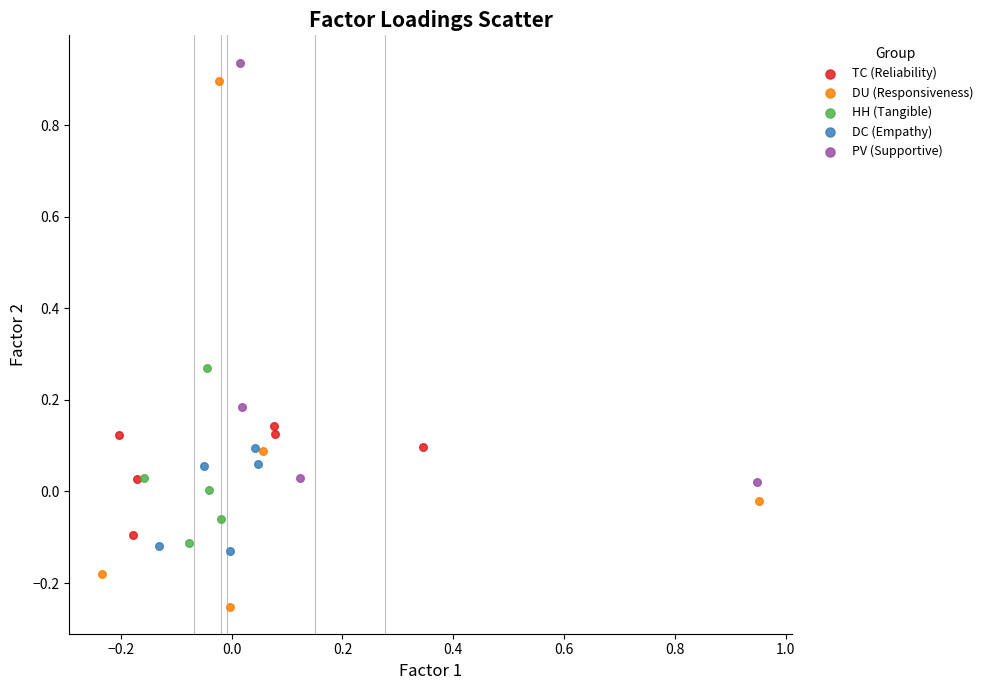

Which series has the widest spread of Y values?

DU (Responsiveness)